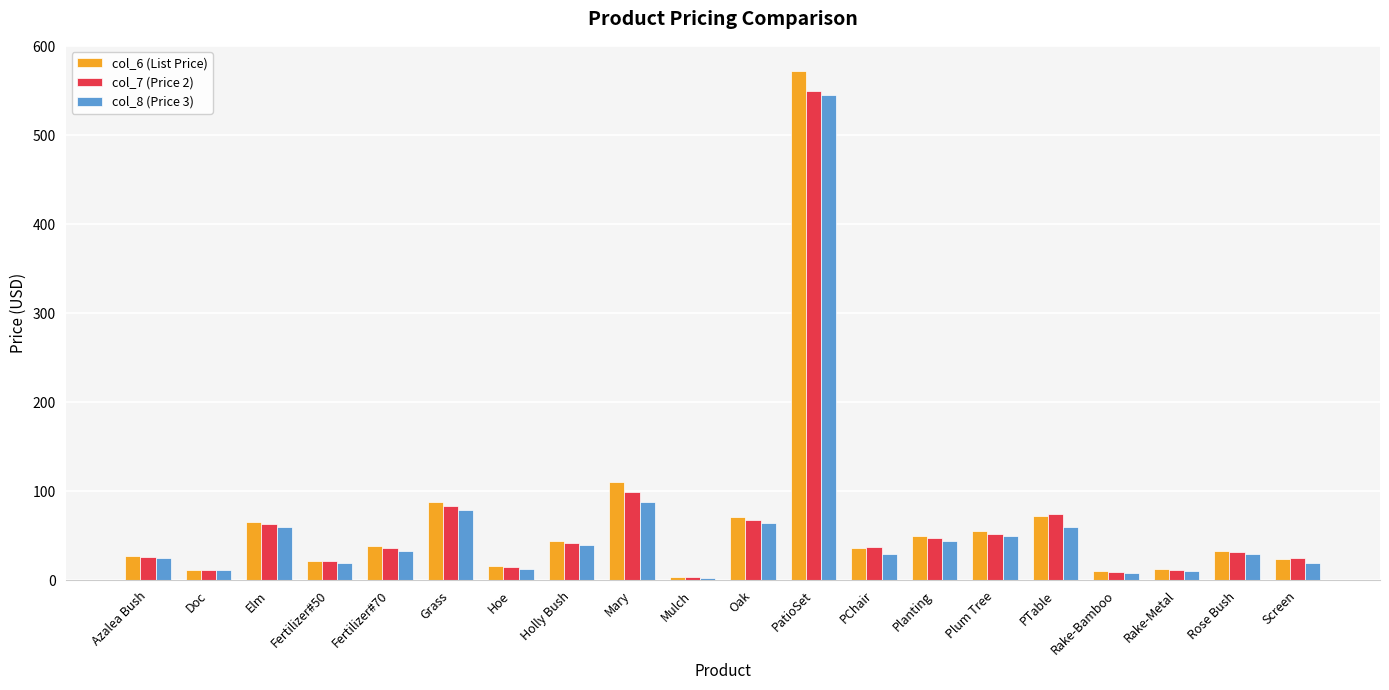

Is it true that col_8 (Price 3) equals 88.0 at Mary?

True